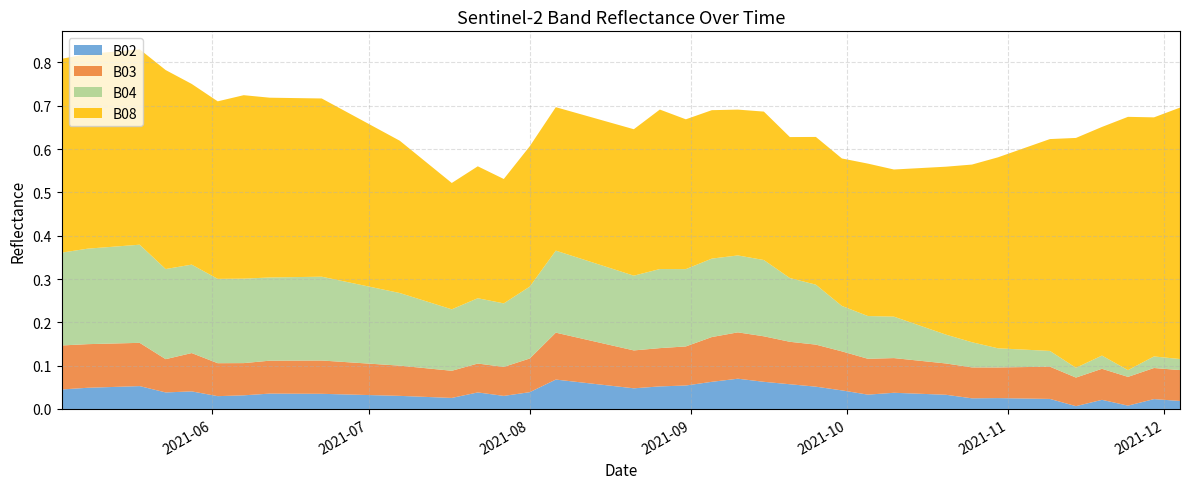

Reading left to right, transcribe all the data shown in this chart.

B02: 0.0	0.0	0.1	0.0	0.0	0.0	0.0	0.0	0.0	0.0	0.0	0.0	0.0	0.0	0.0	0.1	0.1	0.1	0.0	0.1	0.1	0.1	0.1	0.1	0.1	0.1	0.0	0.0	0.0	0.0	0.0	0.0	0.0	0.0	0.0	0.0	0.0	0.0	0.0	0.0
B03: 0.1	0.1	0.1	0.1	0.1	0.1	0.1	0.1	0.1	0.1	0.1	0.1	0.1	0.1	0.1	0.1	0.1	0.1	0.1	0.1	0.1	0.1	0.1	0.1	0.1	0.1	0.1	0.1	0.1	0.1	0.1	0.1	0.1	0.1	0.1	0.1	0.1	0.1	0.1	0.1
B04: 0.2	0.2	0.2	0.2	0.2	0.2	0.2	0.2	0.2	0.2	0.2	0.1	0.2	0.1	0.2	0.2	0.2	0.2	0.2	0.2	0.2	0.2	0.2	0.2	0.1	0.1	0.1	0.1	0.1	0.1	0.1	0.1	0.0	0.0	0.0	0.0	0.0	0.0	0.0	0.0
B08: 0.4	0.4	0.5	0.5	0.4	0.4	0.4	0.4	0.4	0.4	0.4	0.3	0.3	0.3	0.3	0.3	0.3	0.3	0.3	0.4	0.3	0.3	0.3	0.3	0.3	0.3	0.3	0.4	0.3	0.4	0.4	0.4	0.4	0.5	0.5	0.5	0.5	0.6	0.6	0.6